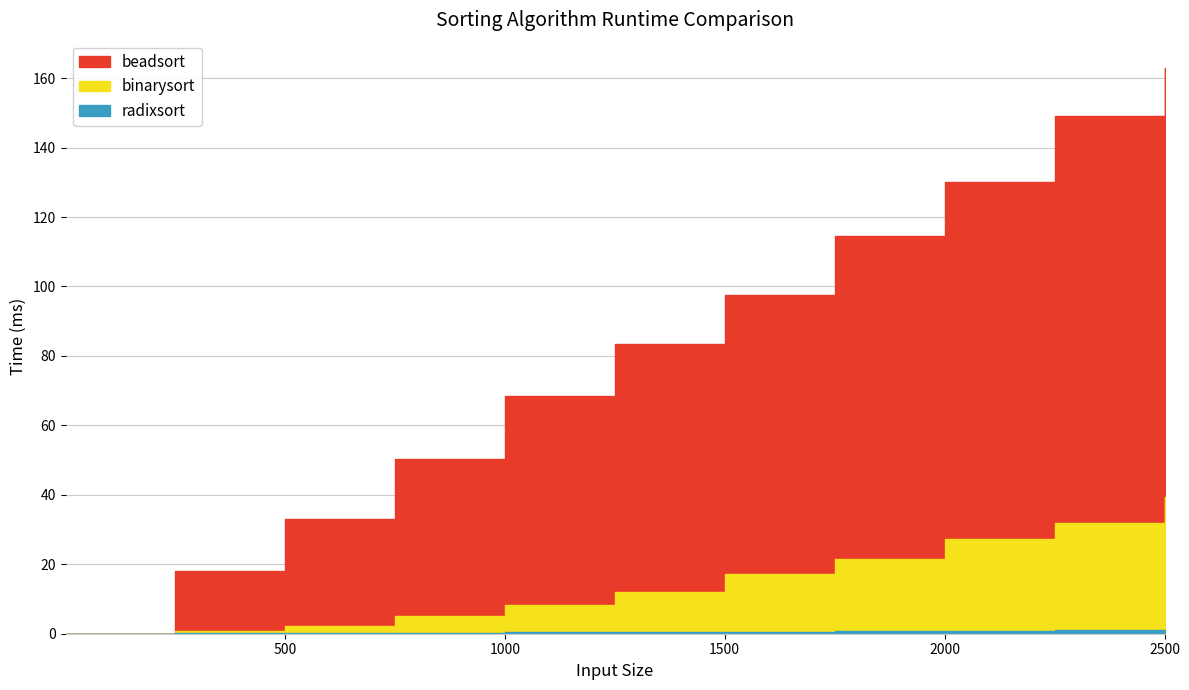

Which series has the largest total across all categories?

beadsort